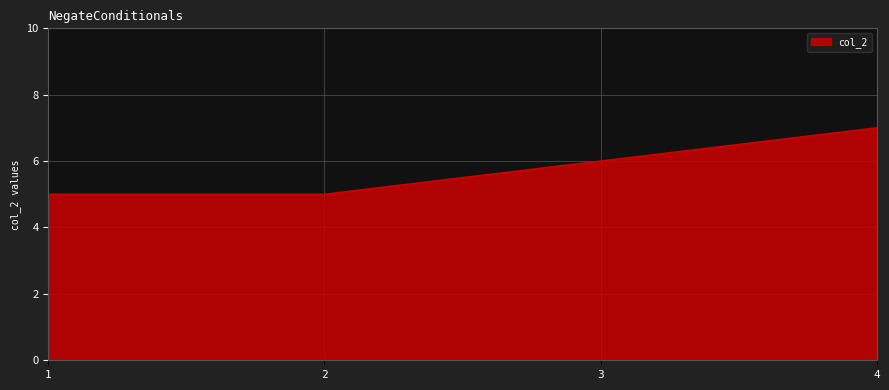

How many lines are shown in the chart?

1